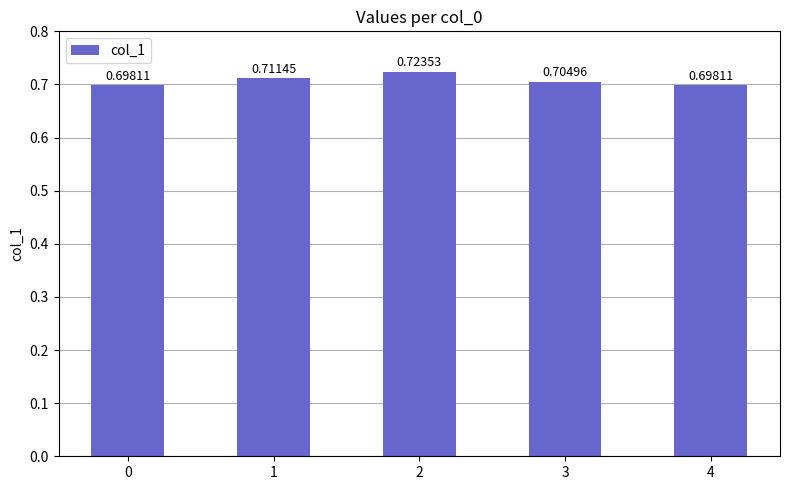

The chart shows a value of 0.7 at 0. True or false?

True